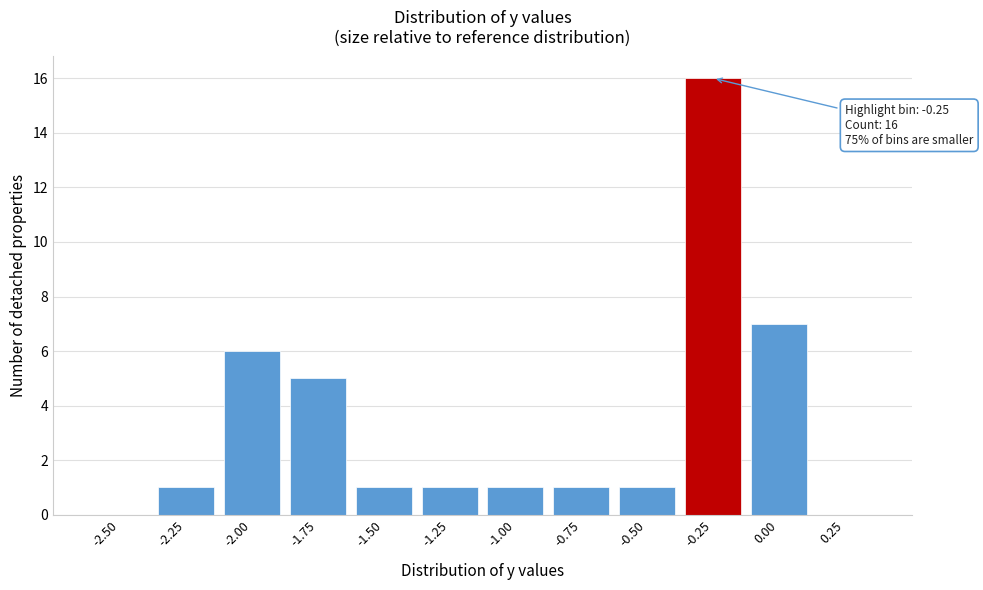

Reading right to left, list all the values displayed in this chart.

0.25=0	0.00=7	-0.25=16	-0.50=1	-0.75=1	-1.00=1	-1.25=1	-1.50=1	-1.75=5	-2.00=6	-2.25=1	-2.50=0